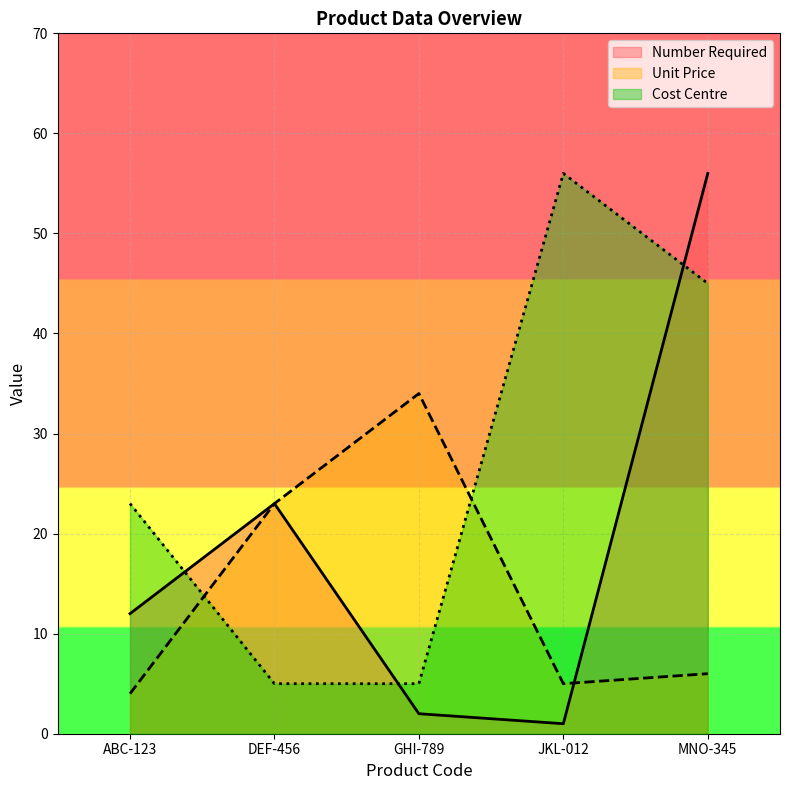

What position from the right is JKL-012?

2